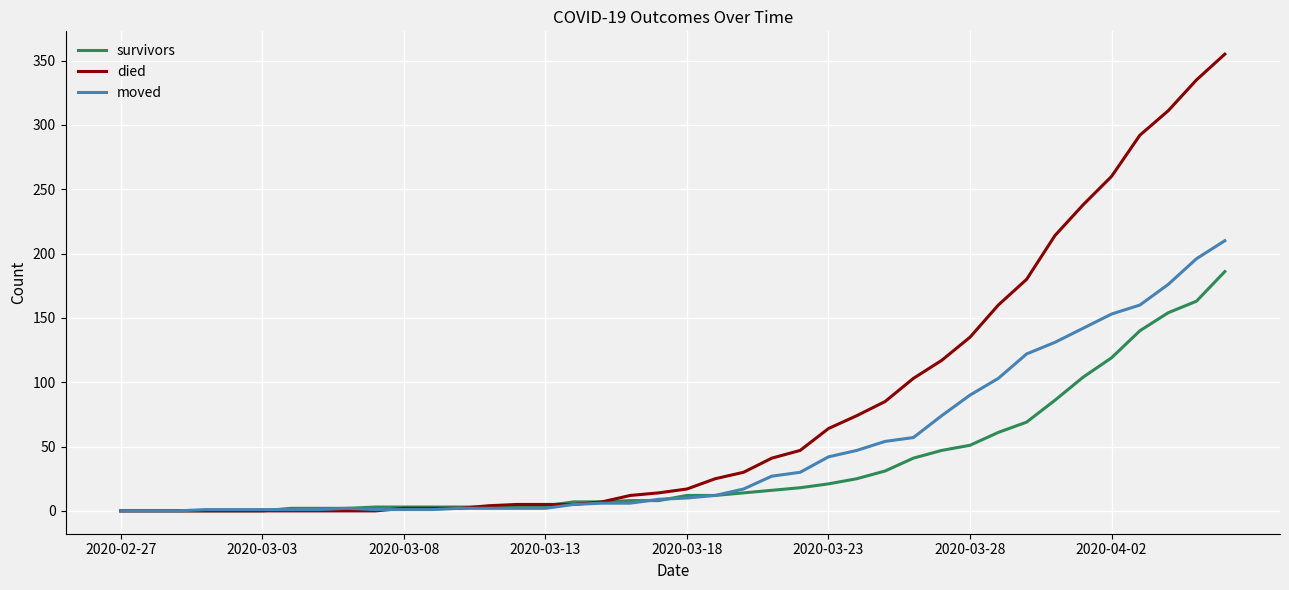

Which series has the largest total across all categories?

died